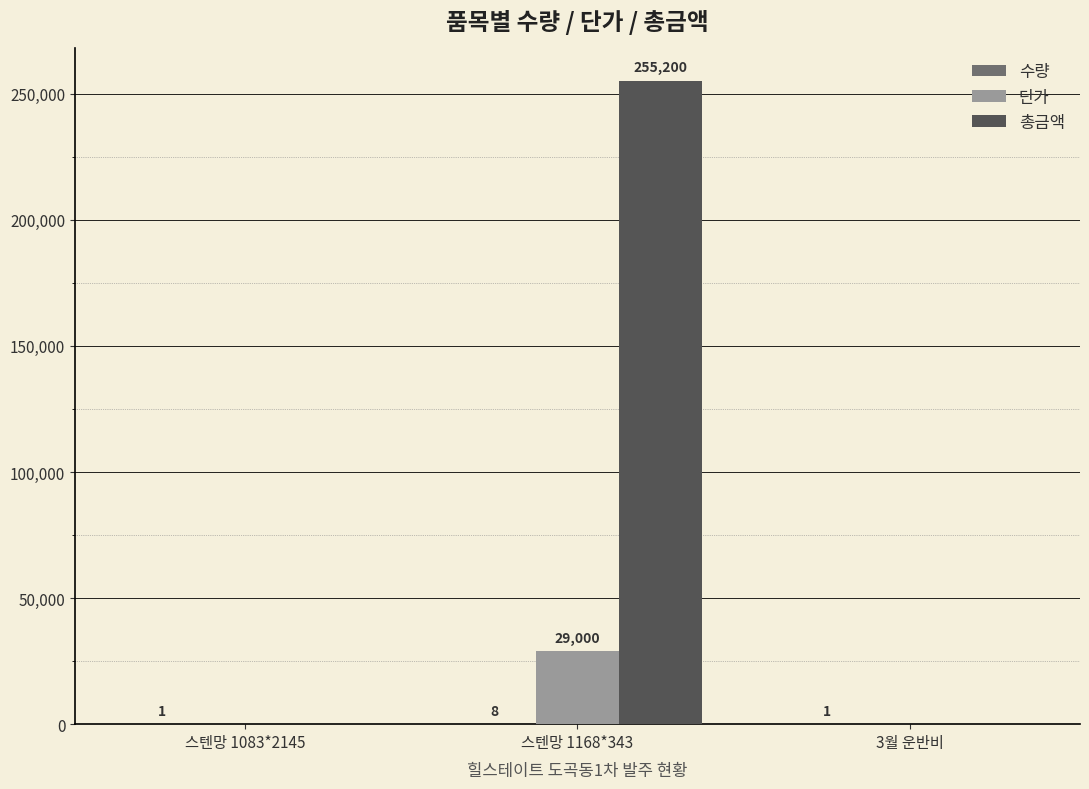

The value of 총금액 at 스텐망 1168*343 is 149802. True or false?

False